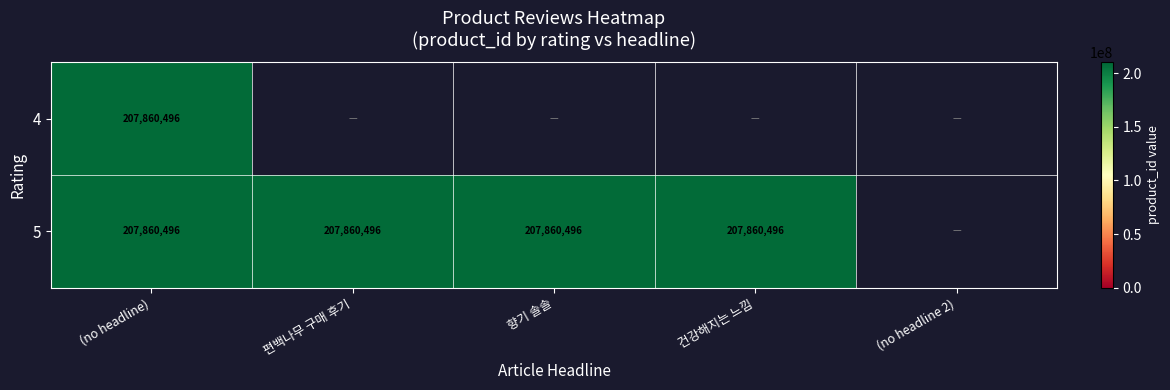

Reading left to right, list all the values displayed in this chart.

4: 0=207860496	1=0	2=0	3=0	4=0
5: 0=207860496	1=207860496	2=207860496	3=207860496	4=0